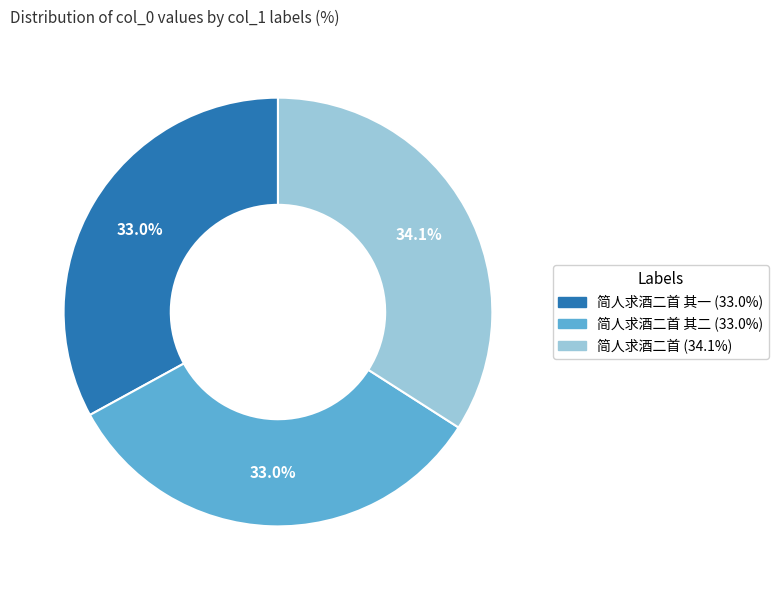

Does any single category account for the majority?

No